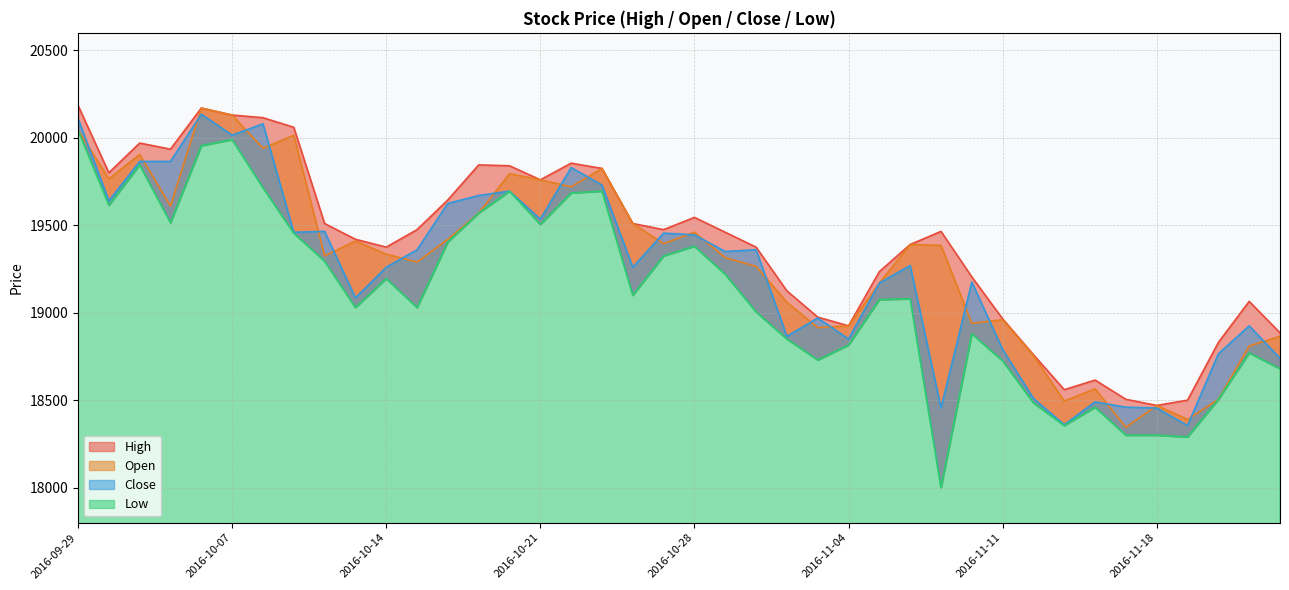

True or false: Open and Close cross at least once.

True